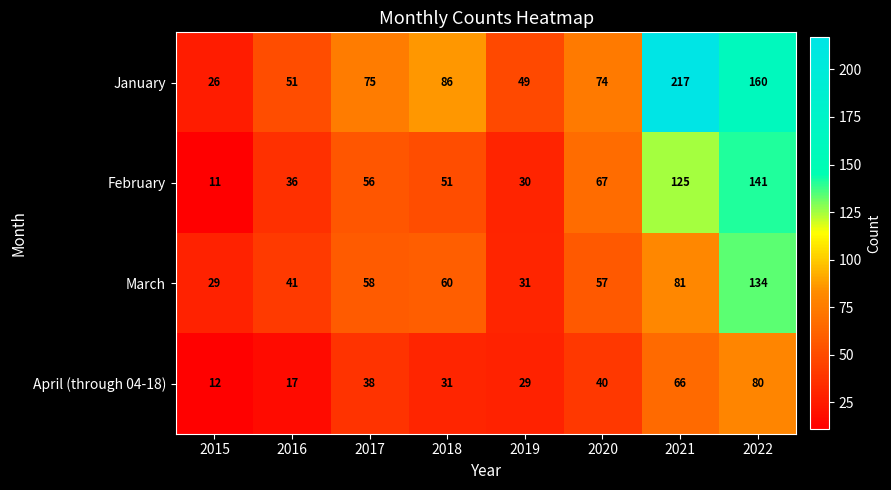

What is the total value across all series at 2015?

78